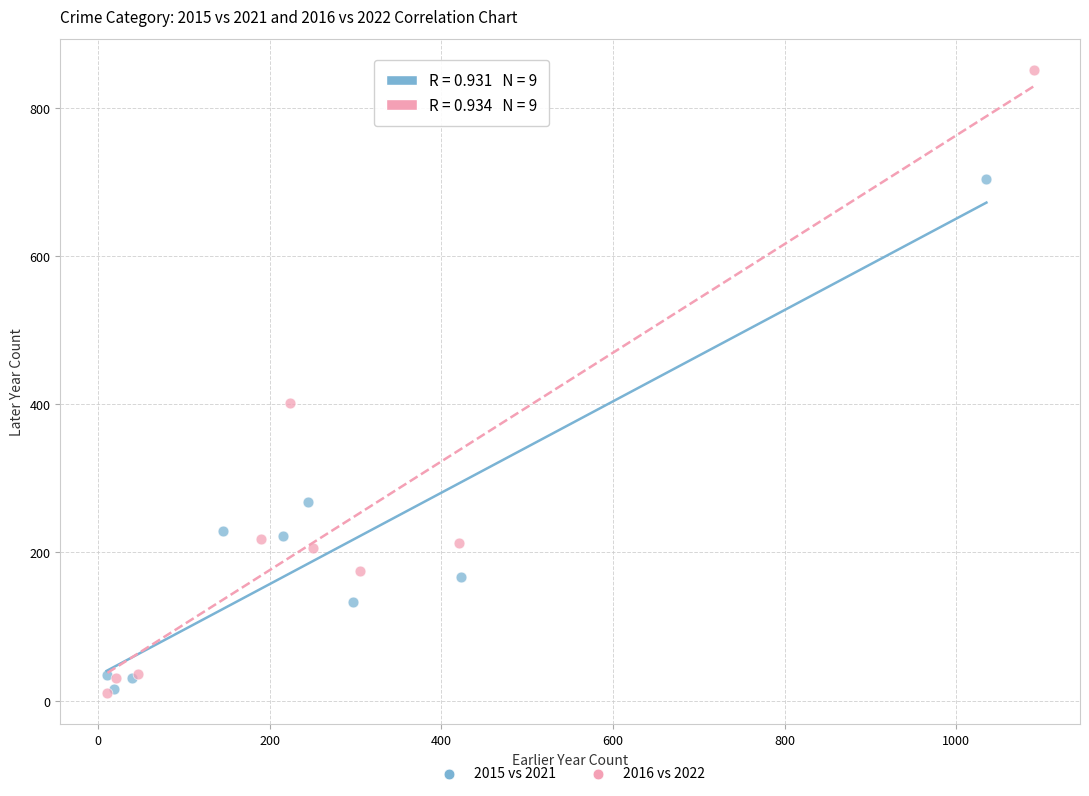

Which series has the largest Y range (max minus min)?

2016 vs 2022